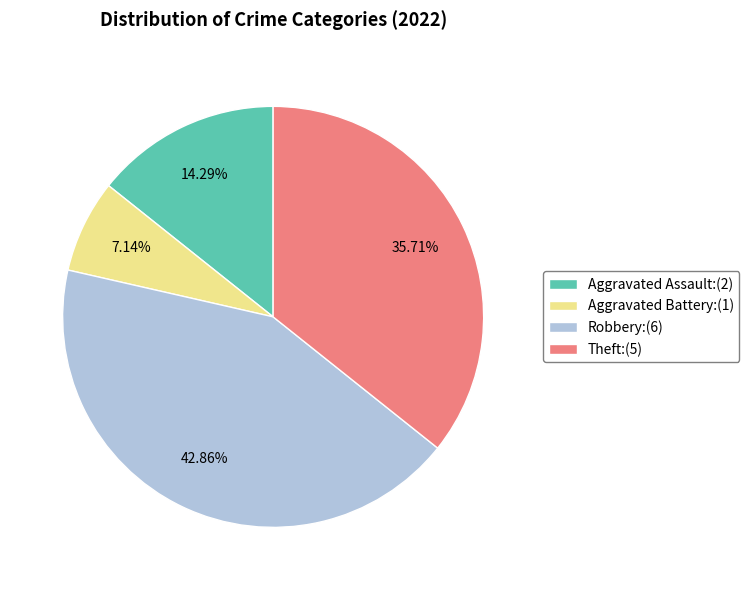

How many segments does this pie chart have?

4